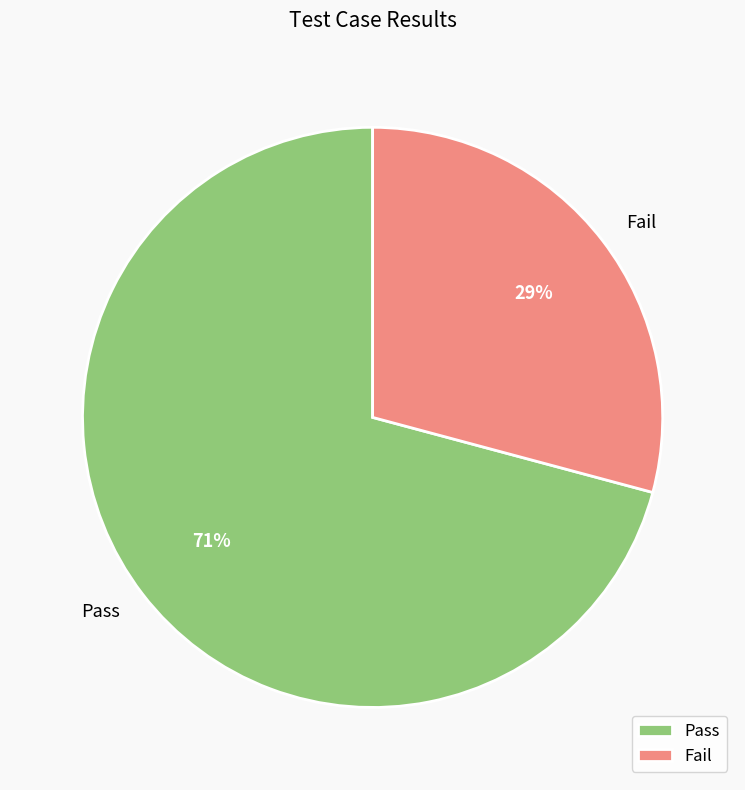

Which category has the biggest portion of the pie?

Pass